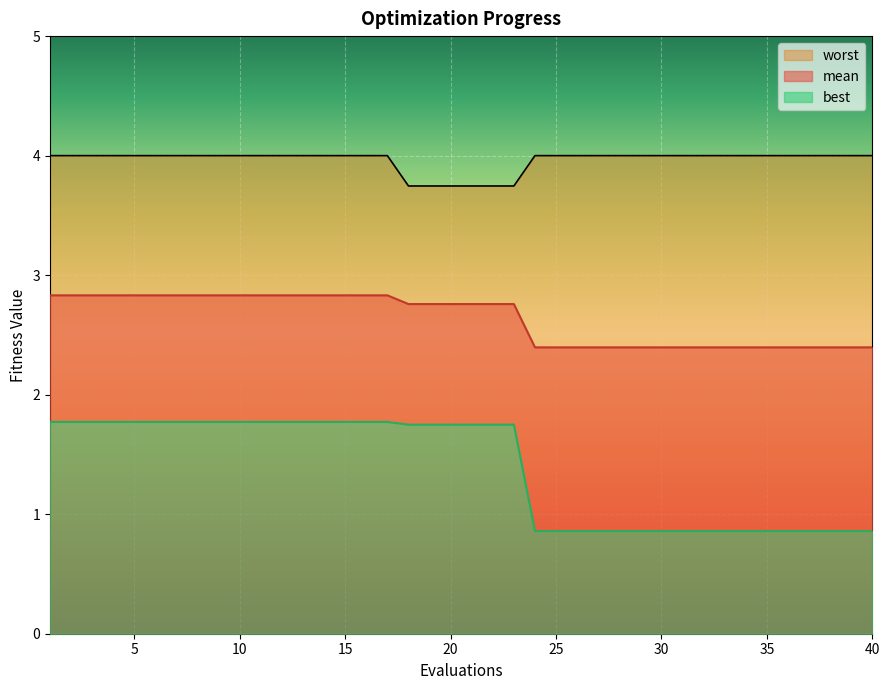

Reading right to left, what are all the values shown in this chart?

mean: 40=2.4	39=2.4	38=2.4	37=2.4	36=2.4	35=2.4	34=2.4	33=2.4	32=2.4	31=2.4	30=2.4	29=2.4	28=2.4	27=2.4	26=2.4	25=2.4	24=2.4	23=2.8	22=2.8	21=2.8	20=2.8	19=2.8	18=2.8	17=2.8	16=2.8	15=2.8	14=2.8	13=2.8	12=2.8	11=2.8	10=2.8	9=2.8	8=2.8	7=2.8	6=2.8	5=2.8	4=2.8	3=2.8	2=2.8	1=2.8
best: 40=0.9	39=0.9	38=0.9	37=0.9	36=0.9	35=0.9	34=0.9	33=0.9	32=0.9	31=0.9	30=0.9	29=0.9	28=0.9	27=0.9	26=0.9	25=0.9	24=0.9	23=1.7	22=1.7	21=1.7	20=1.7	19=1.7	18=1.7	17=1.8	16=1.8	15=1.8	14=1.8	13=1.8	12=1.8	11=1.8	10=1.8	9=1.8	8=1.8	7=1.8	6=1.8	5=1.8	4=1.8	3=1.8	2=1.8	1=1.8
worst: 40=4.0	39=4.0	38=4.0	37=4.0	36=4.0	35=4.0	34=4.0	33=4.0	32=4.0	31=4.0	30=4.0	29=4.0	28=4.0	27=4.0	26=4.0	25=4.0	24=4.0	23=3.7	22=3.7	21=3.7	20=3.7	19=3.7	18=3.7	17=4.0	16=4.0	15=4.0	14=4.0	13=4.0	12=4.0	11=4.0	10=4.0	9=4.0	8=4.0	7=4.0	6=4.0	5=4.0	4=4.0	3=4.0	2=4.0	1=4.0